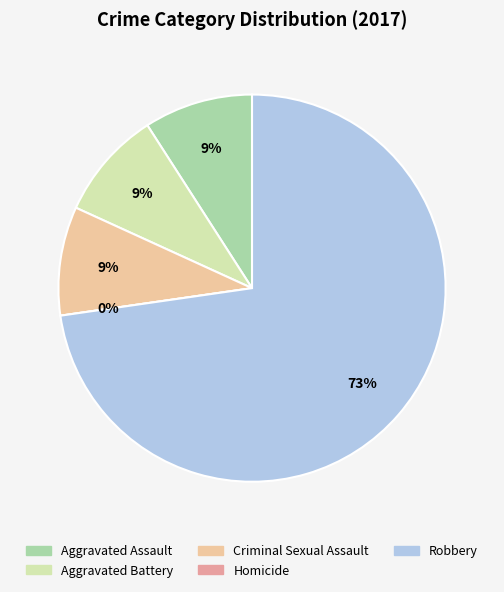

Is it true that Robbery is 73% of the pie?

True